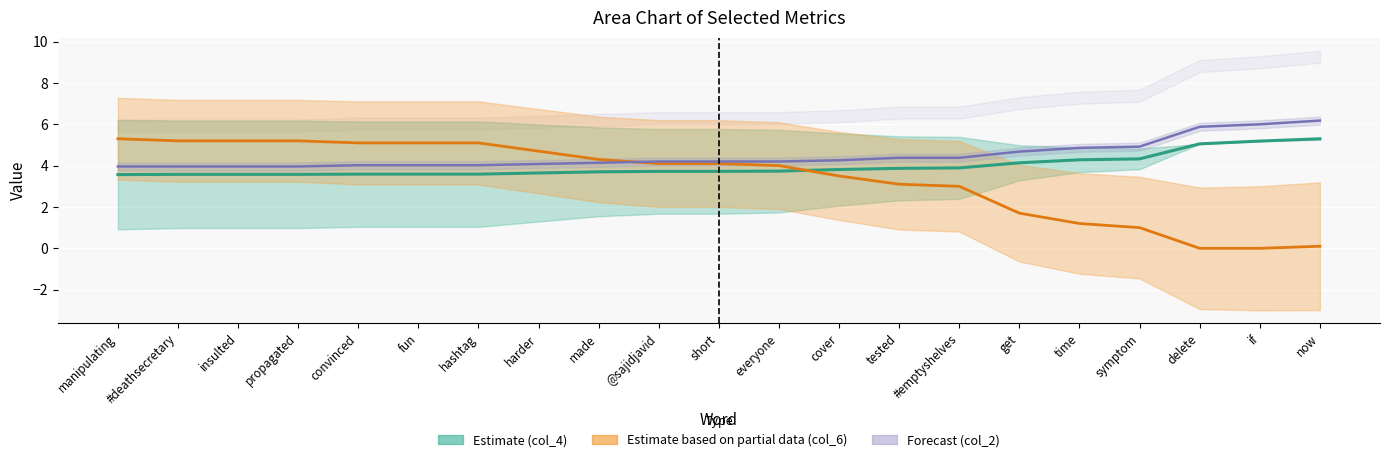

True or false: col_2 has a value of 7.4 at get.

False